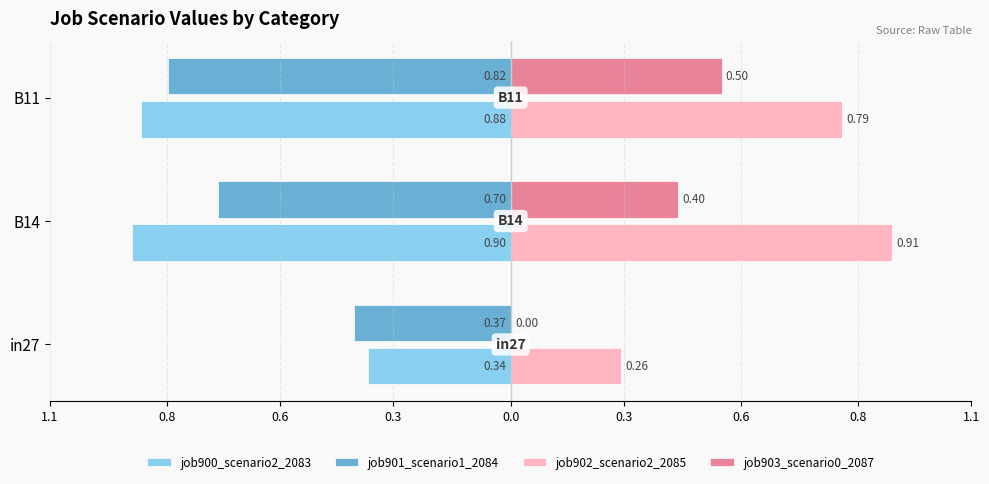

What are all the series names shown in the legend?

job900_scenario2_2083, job901_scenario1_2084, job902_scenario2_2085, job903_scenario0_2087